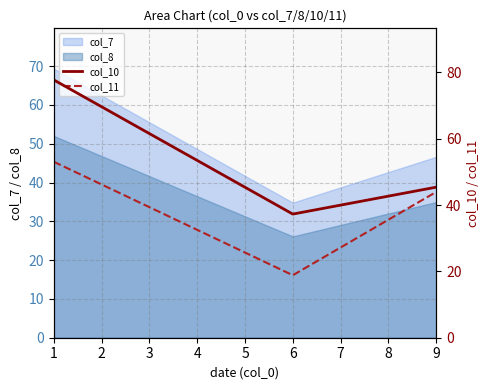

The col_8 series shows 26.1 at 6. True or false?

True